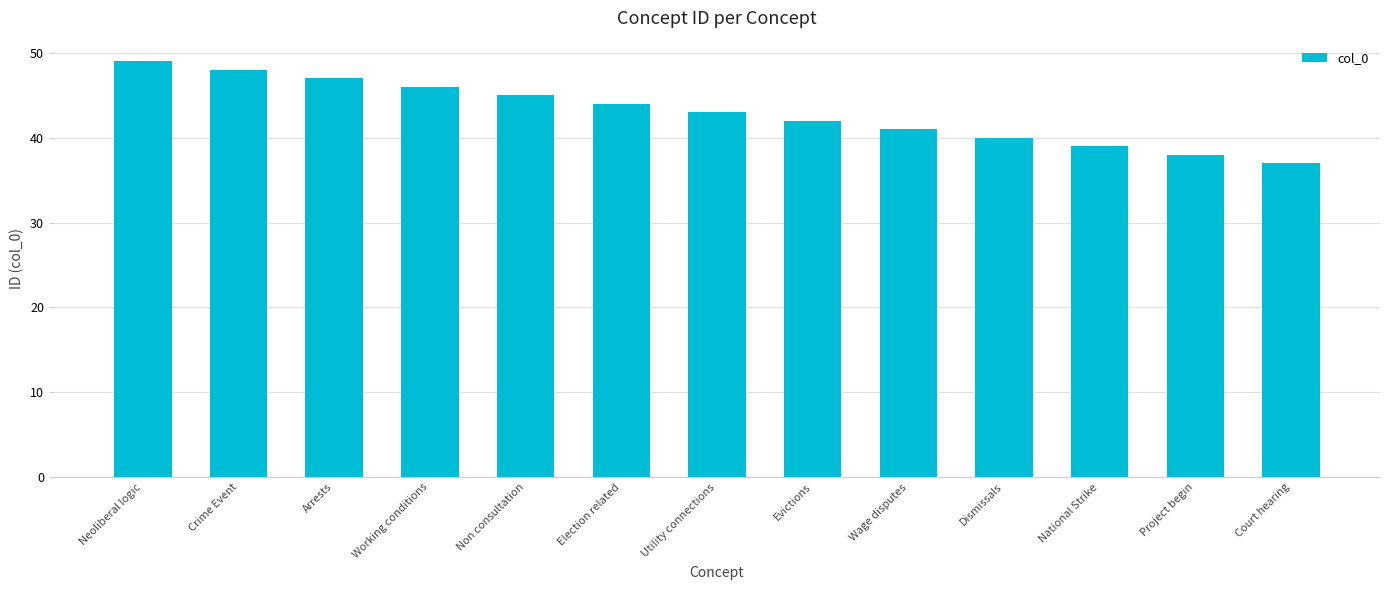

Where is the data nearest to the value 43?

Utility connections